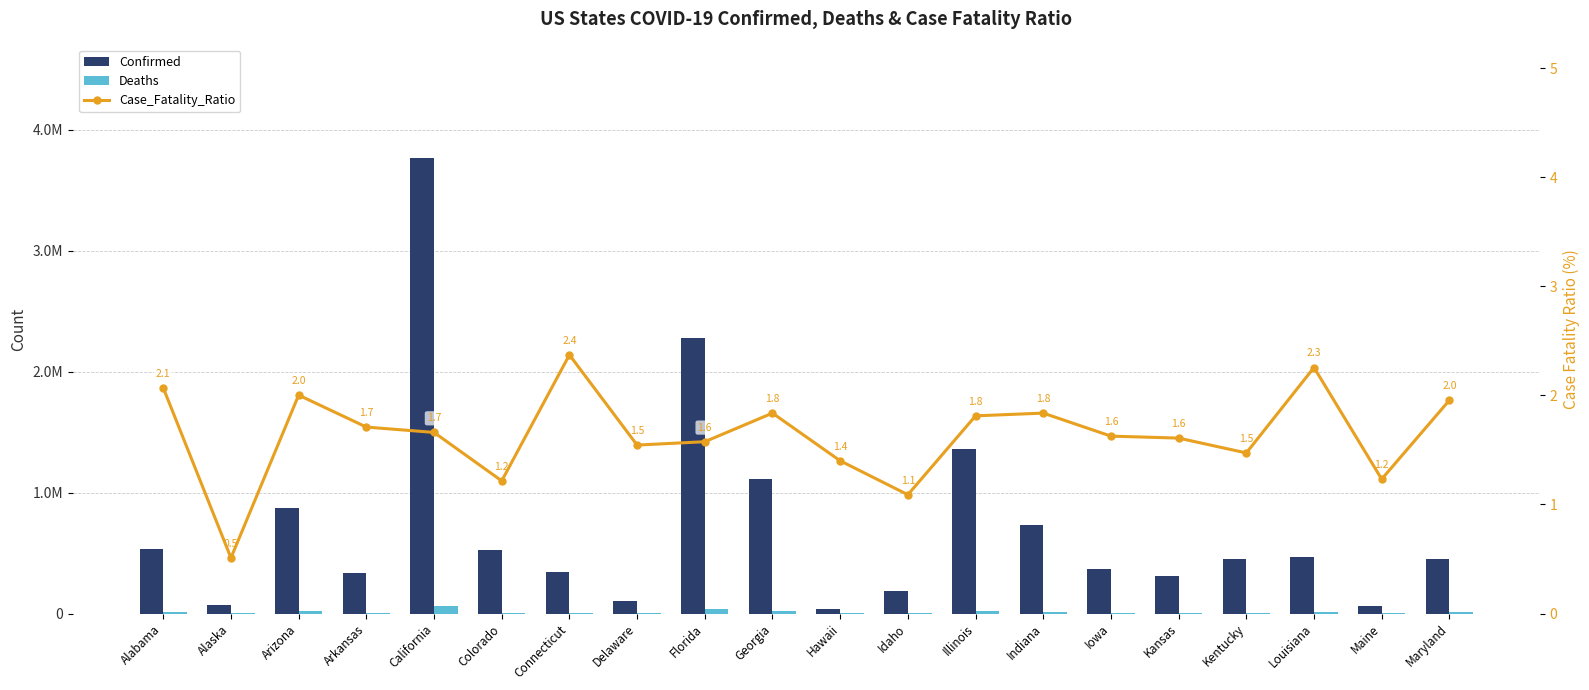

What is the label of the 10th bar from the right?

Hawaii